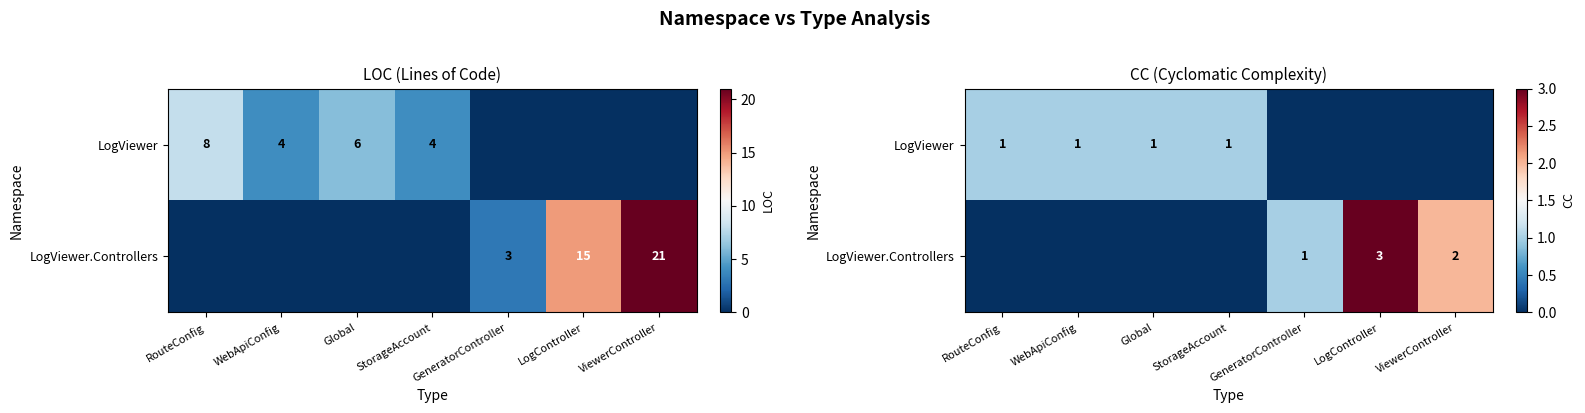

The LogViewer series shows 1 at Global. True or false?

False